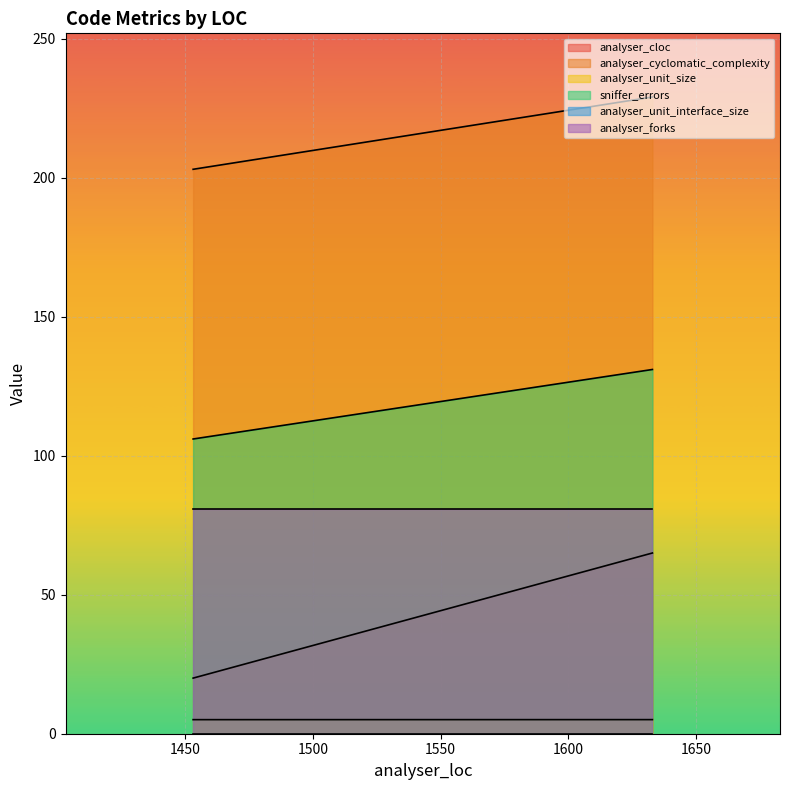

What is the value of the analyser_unit_size point at the 2nd from the left?

229.0